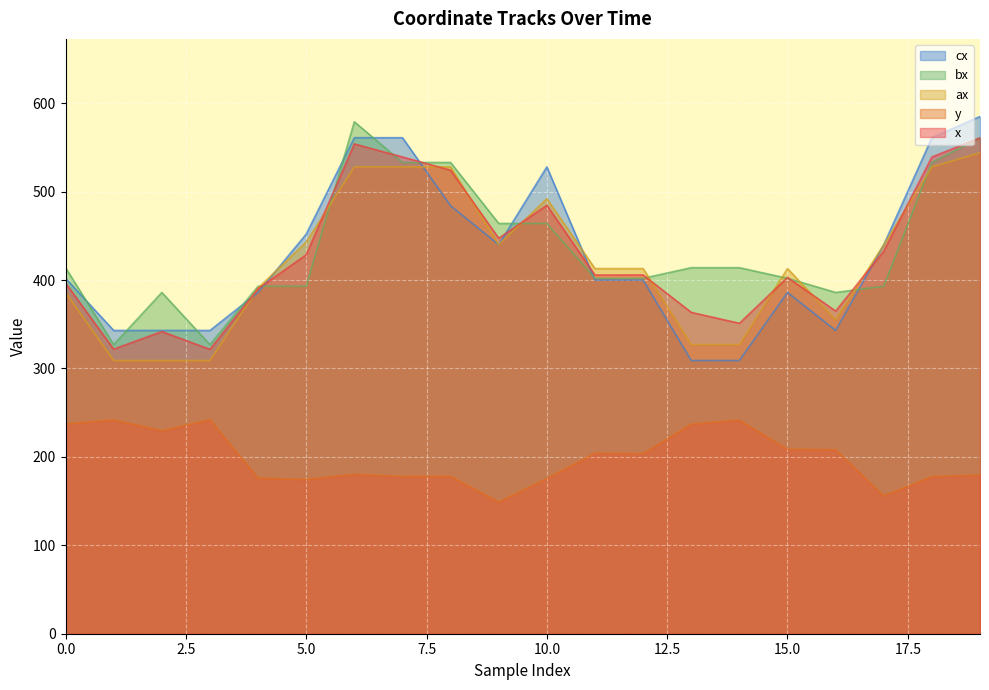

Is it true that cx equals 157.3 at 16?

False